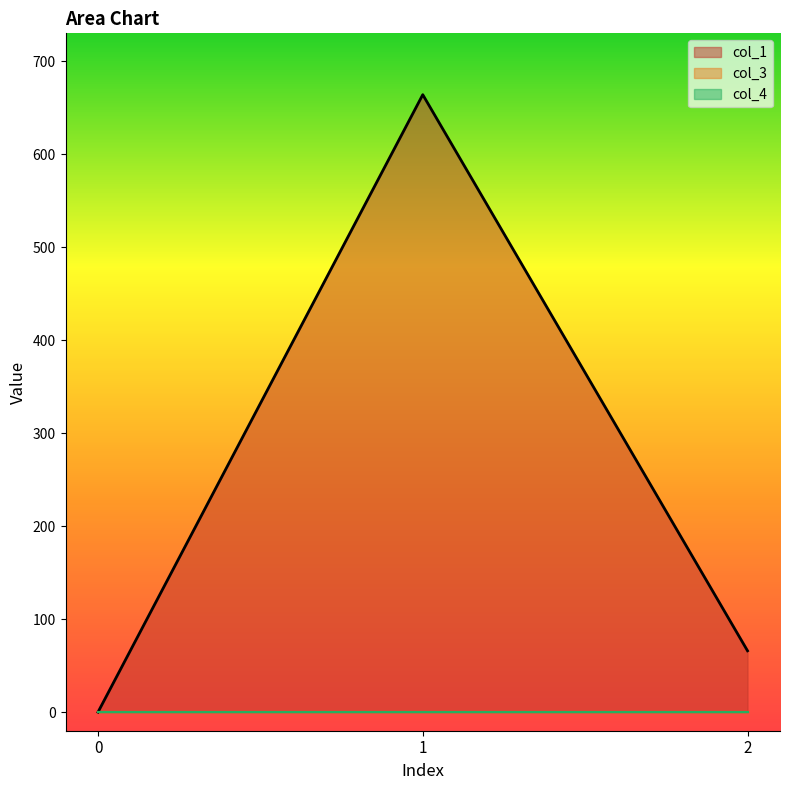

Reading left to right, list all the values displayed in this chart.

col_1: 0=0.0	1=664.0	2=66.0
col_3: 0=0.0	1=0.0	2=0.0
col_4: 0=0.0	1=0.0	2=0.0